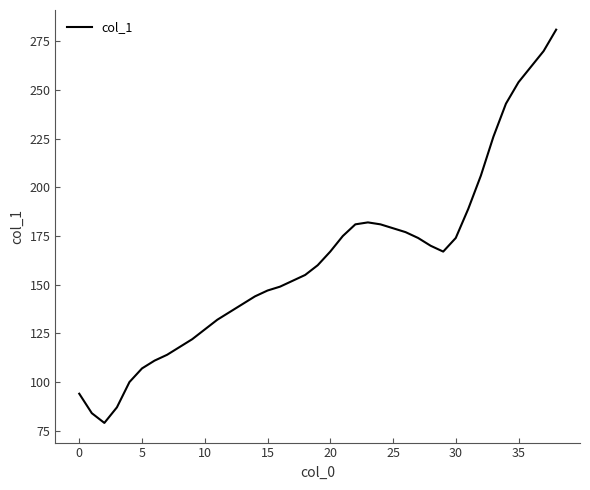

What is the minimum value shown in the chart?

79